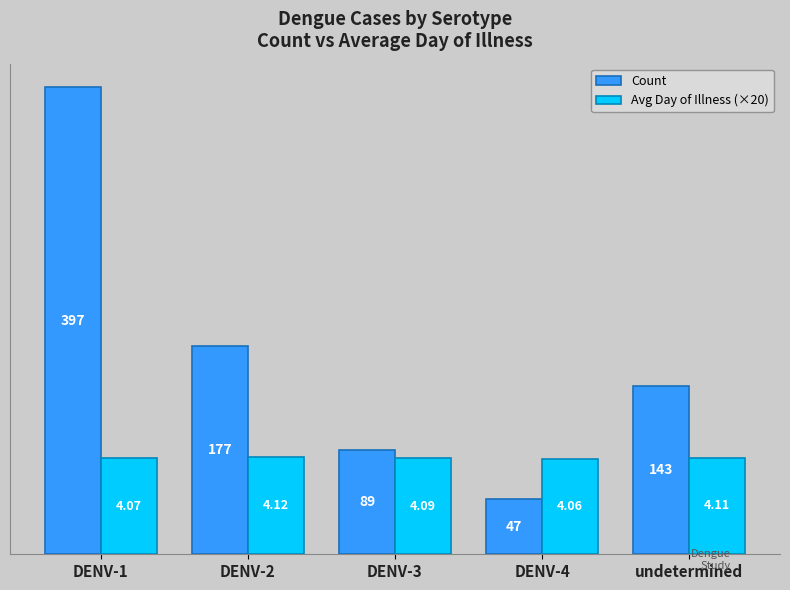

Does the chart contain stacked bars?

No